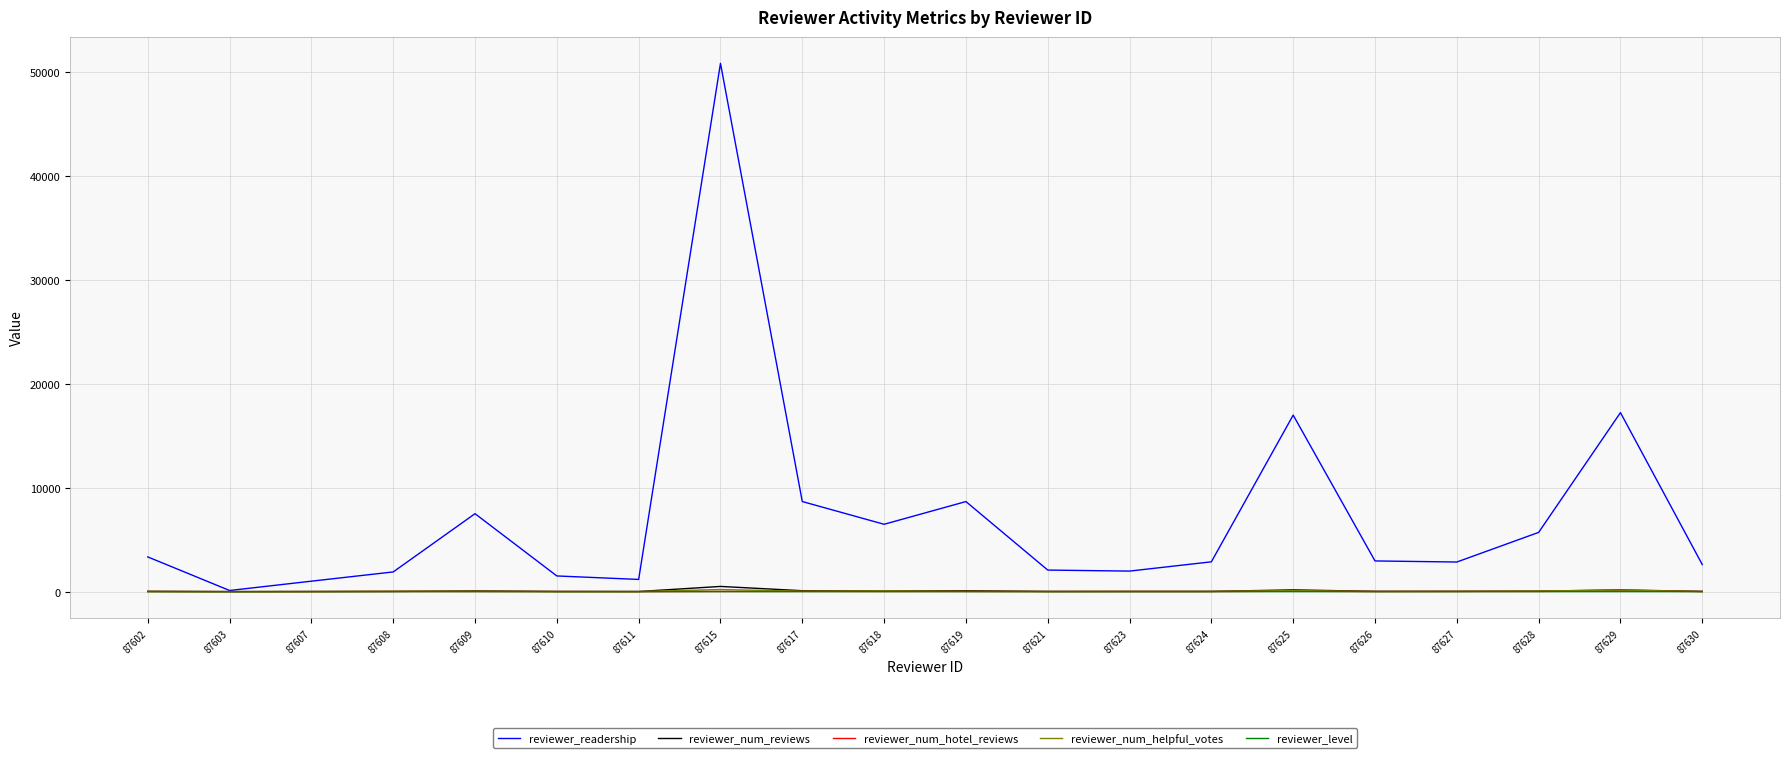

Which label corresponds to the largest value in the chart?

87615